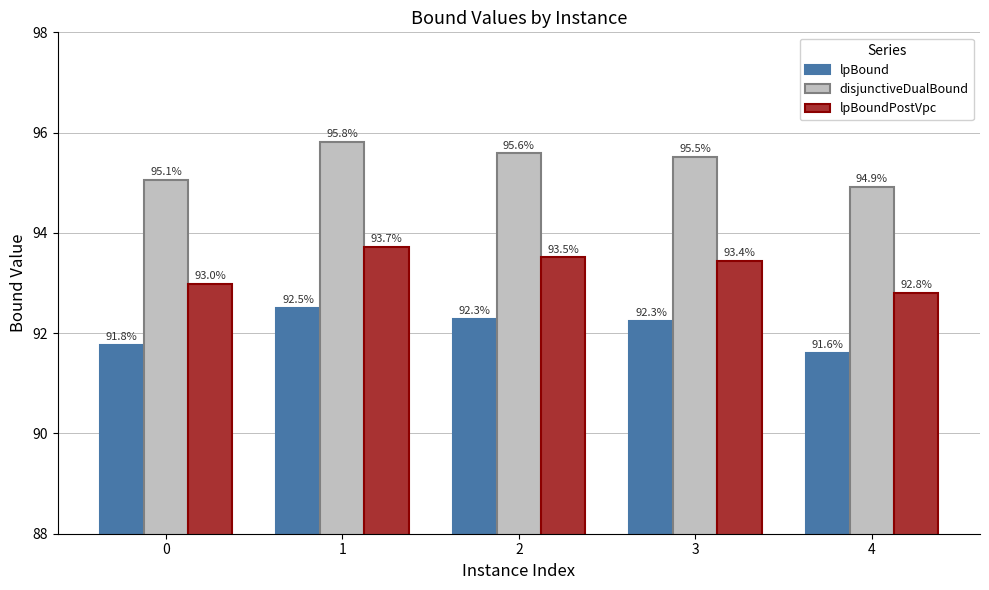

Rank the series at 4 from highest to lowest value.

disjunctiveDualBound, lpBoundPostVpc, lpBound